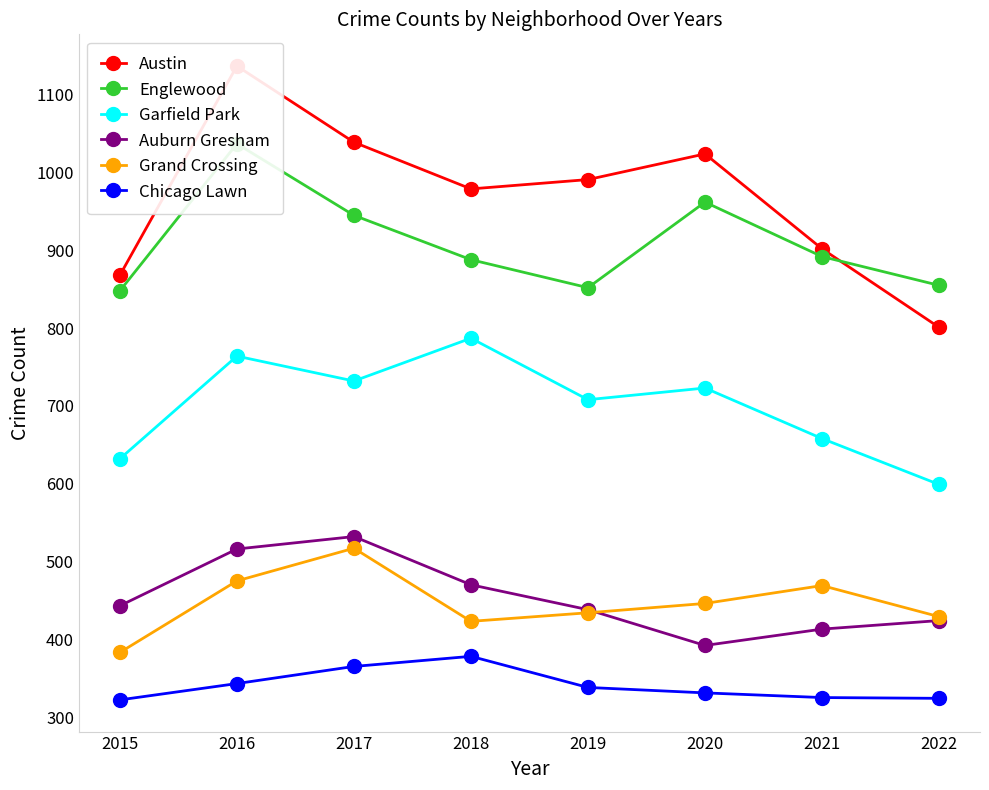

What is the total value across all series at 2018?

3925